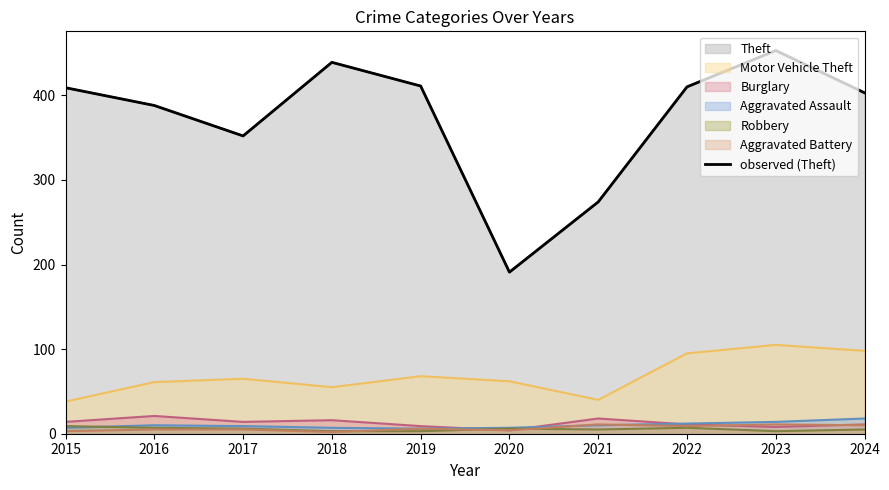

What is the difference between the values at 2023 and 2021?

179